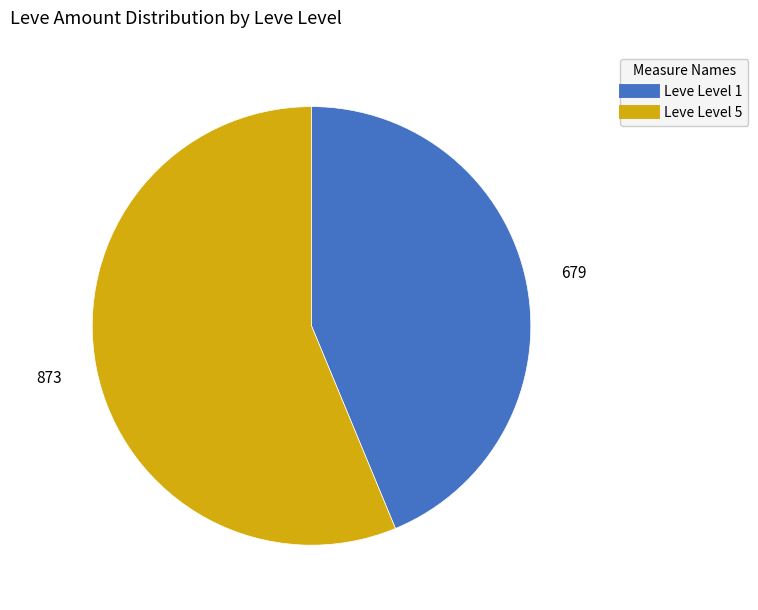

Does any single category account for the majority?

Yes